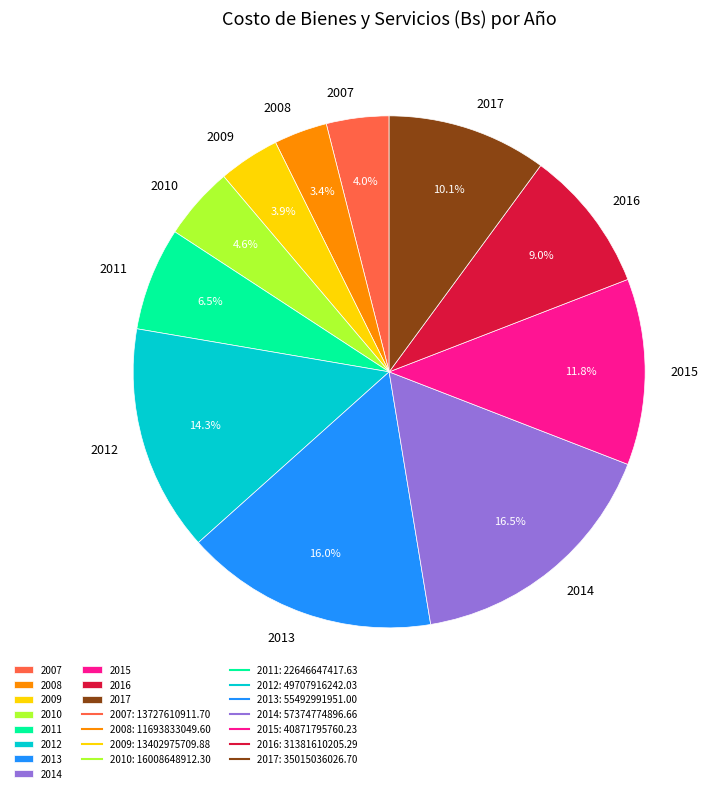

Between 2017 and 2008, which is larger?

2017